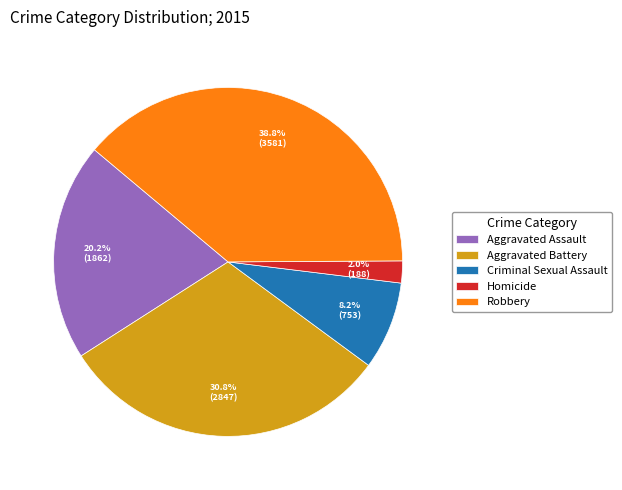

How much of the chart is everything except Aggravated Battery?

69.2%